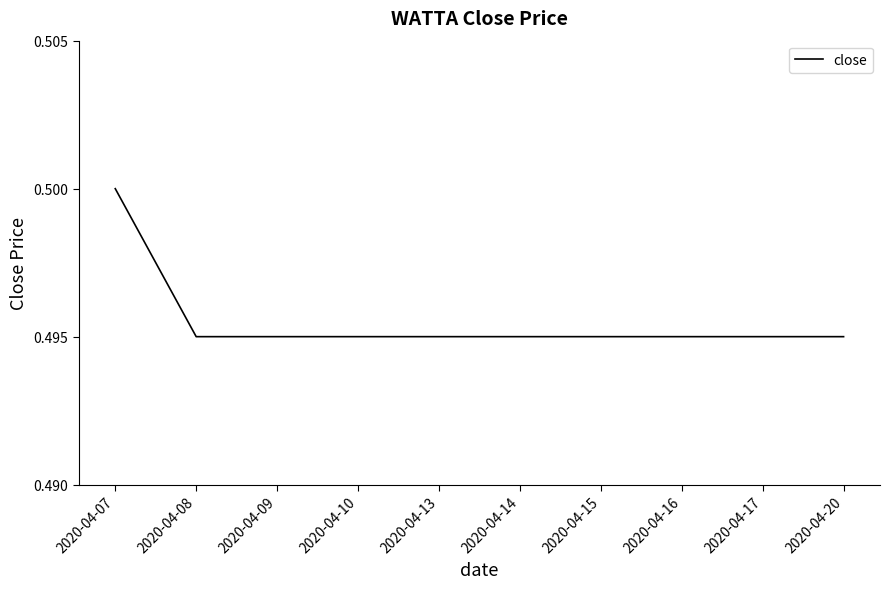

True or false: the data shows 0.5 at 2020-04-07.

True